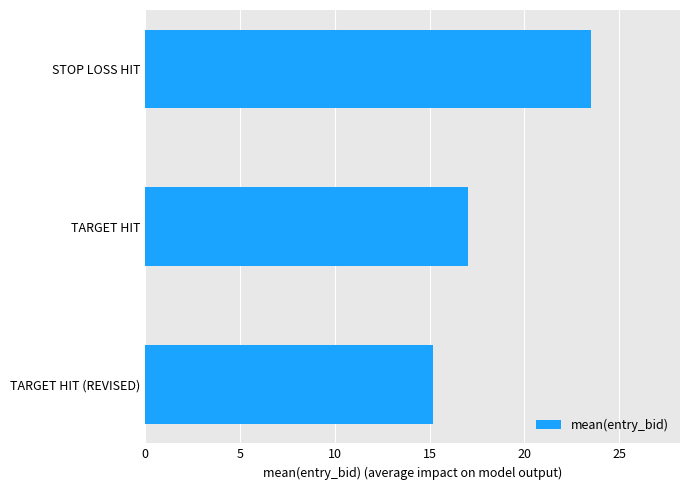

Reading bottom to top, list all the values displayed in this chart.

15.2	17.0	23.5